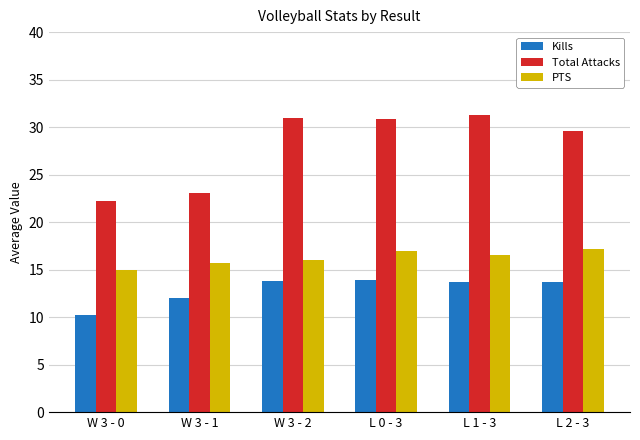

Between W 3 - 1 and W 3 - 2, which series saw the biggest shift?

Total Attacks